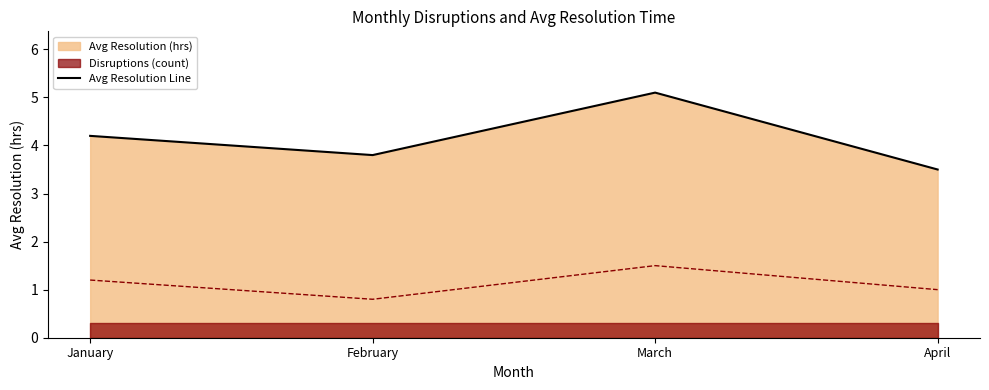

True or false: there are more than 1 points higher than both neighbors.

False